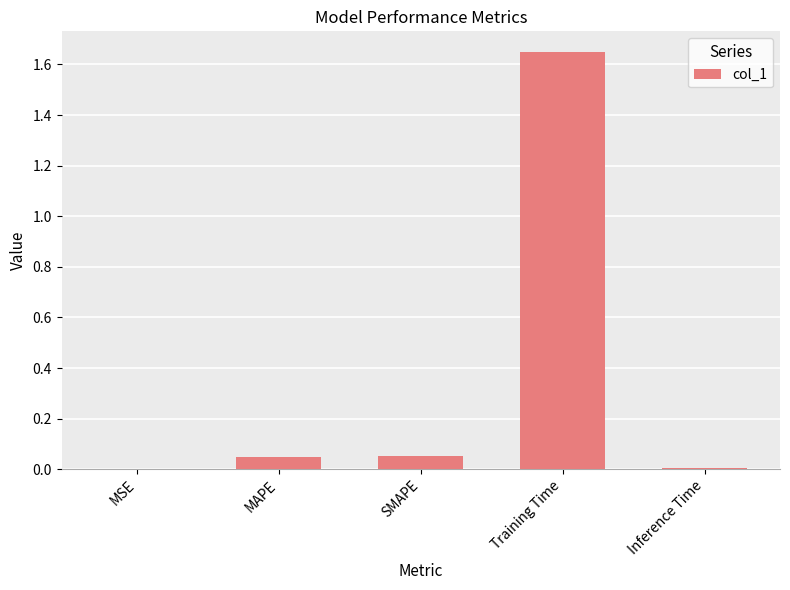

Which has a higher value, SMAPE or Inference Time?

SMAPE